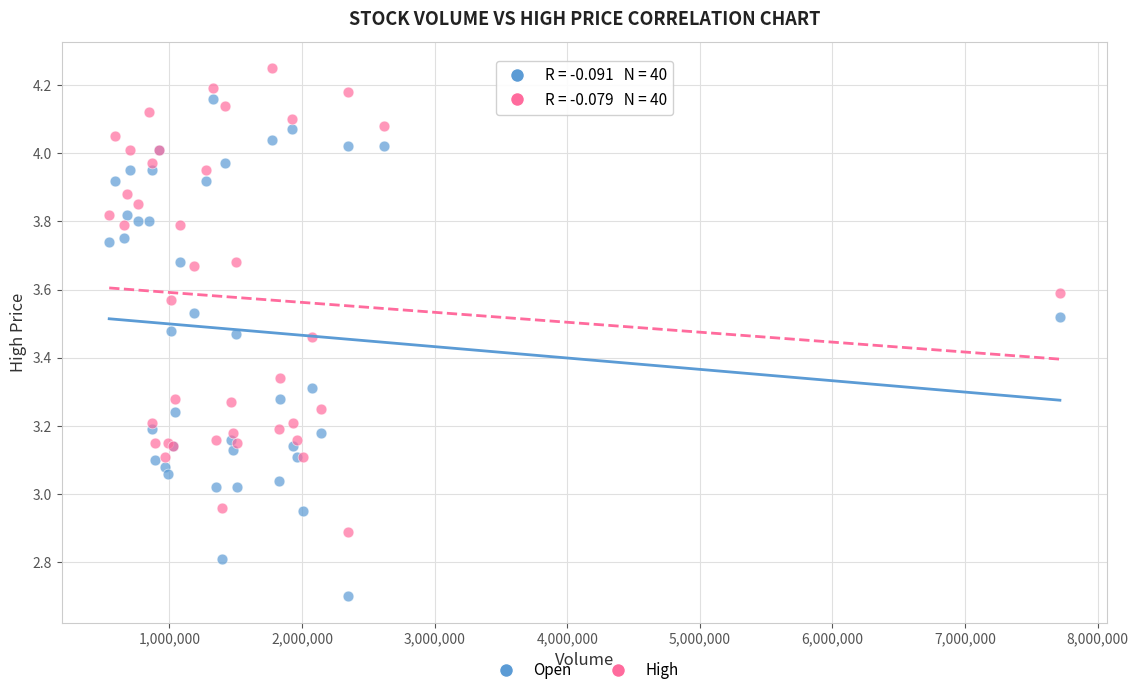

Which series reaches the maximum Y coordinate?

High